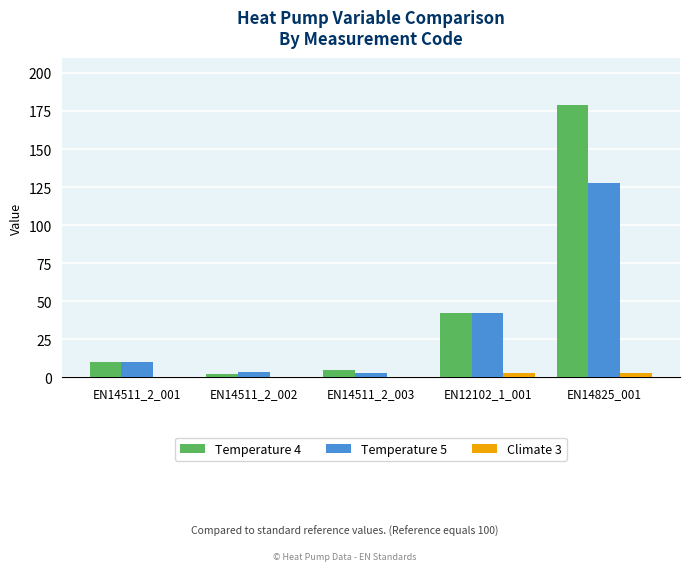

Are the bars horizontal?

No